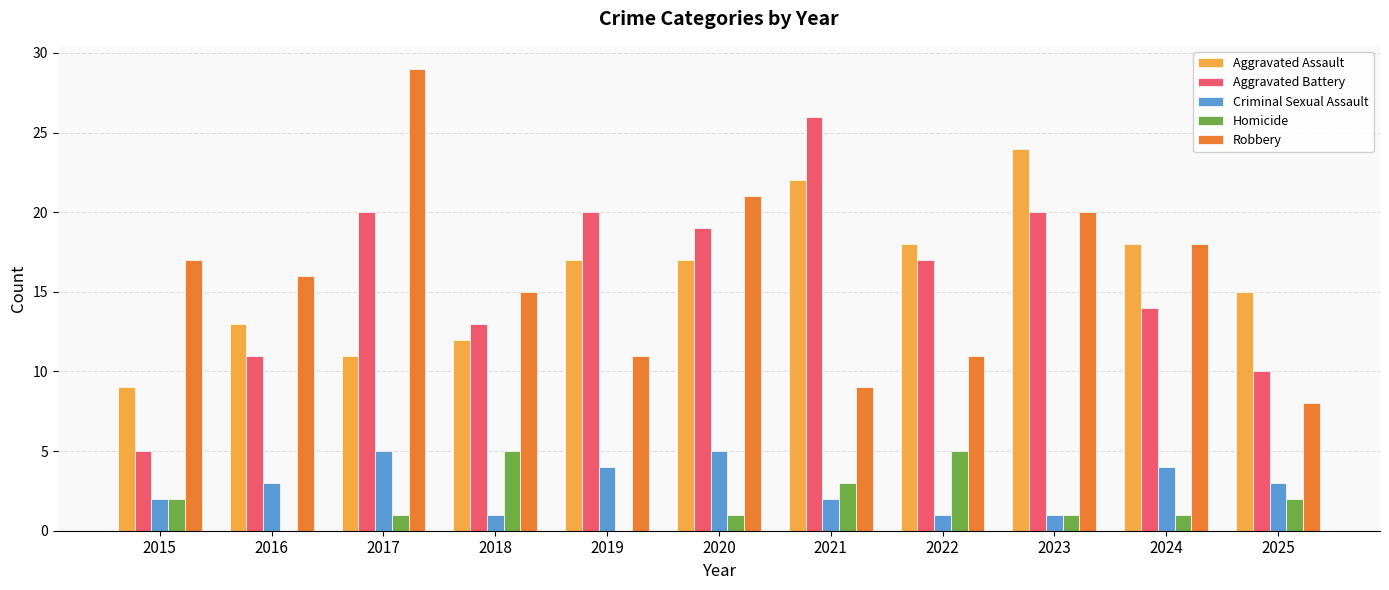

Reading left to right, list all the values displayed in this chart.

Aggravated Assault: 2015=9	2016=13	2017=11	2018=12	2019=17	2020=17	2021=22	2022=18	2023=24	2024=18	2025=15
Aggravated Battery: 2015=5	2016=11	2017=20	2018=13	2019=20	2020=19	2021=26	2022=17	2023=20	2024=14	2025=10
Criminal Sexual Assault: 2015=2	2016=3	2017=5	2018=1	2019=4	2020=5	2021=2	2022=1	2023=1	2024=4	2025=3
Homicide: 2015=2	2016=0	2017=1	2018=5	2019=0	2020=1	2021=3	2022=5	2023=1	2024=1	2025=2
Robbery: 2015=17	2016=16	2017=29	2018=15	2019=11	2020=21	2021=9	2022=11	2023=20	2024=18	2025=8